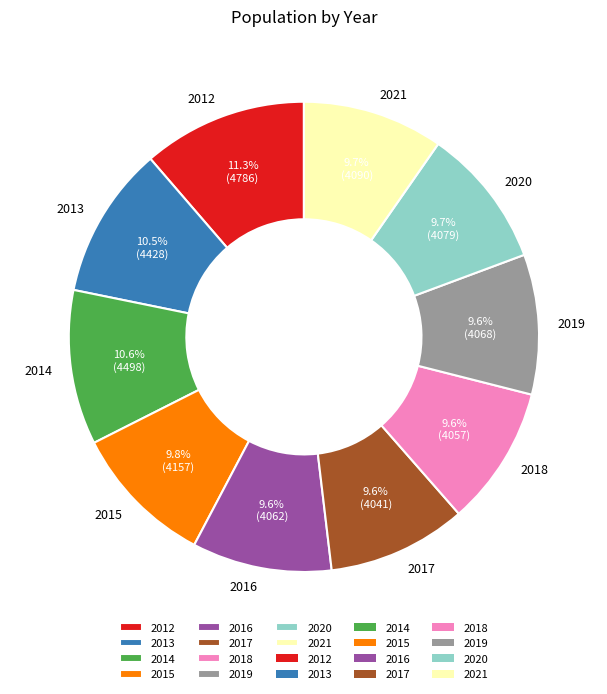

The 2018 slice represents 1% of the pie. True or false?

False